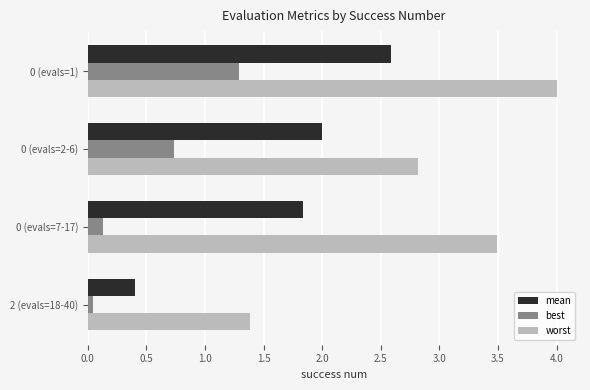

What is the difference between the highest and lowest values at 0 (evals=7-17)?

3.4